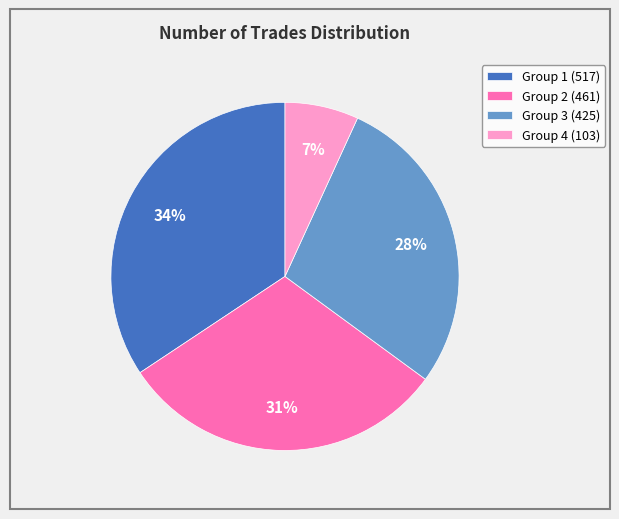

Does any single category account for the majority?

No